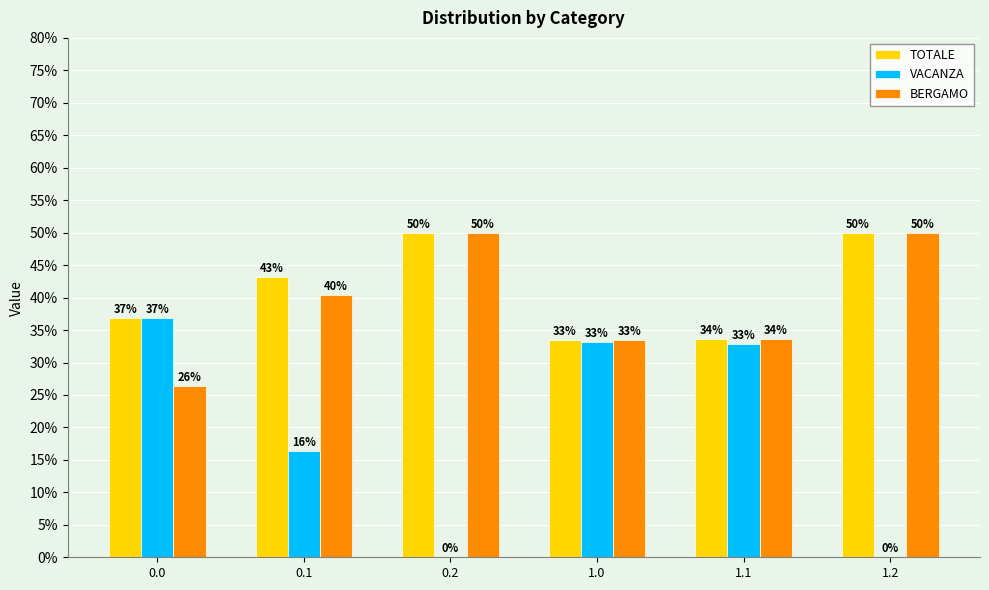

How many data points does each series have?

6